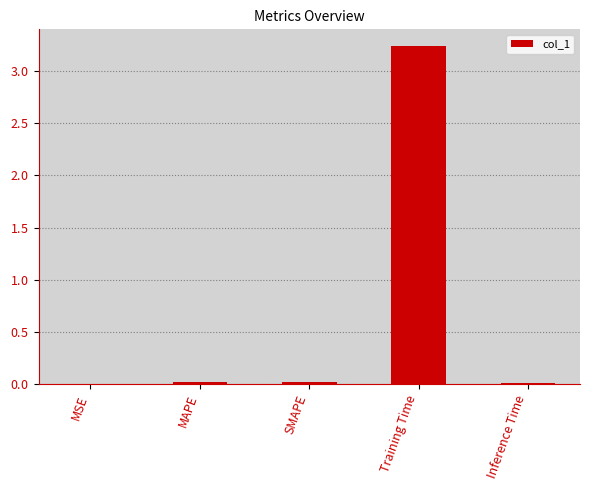

Reading left to right, list all the values displayed in this chart.

0.0	0.0	0.0	3.2	0.0